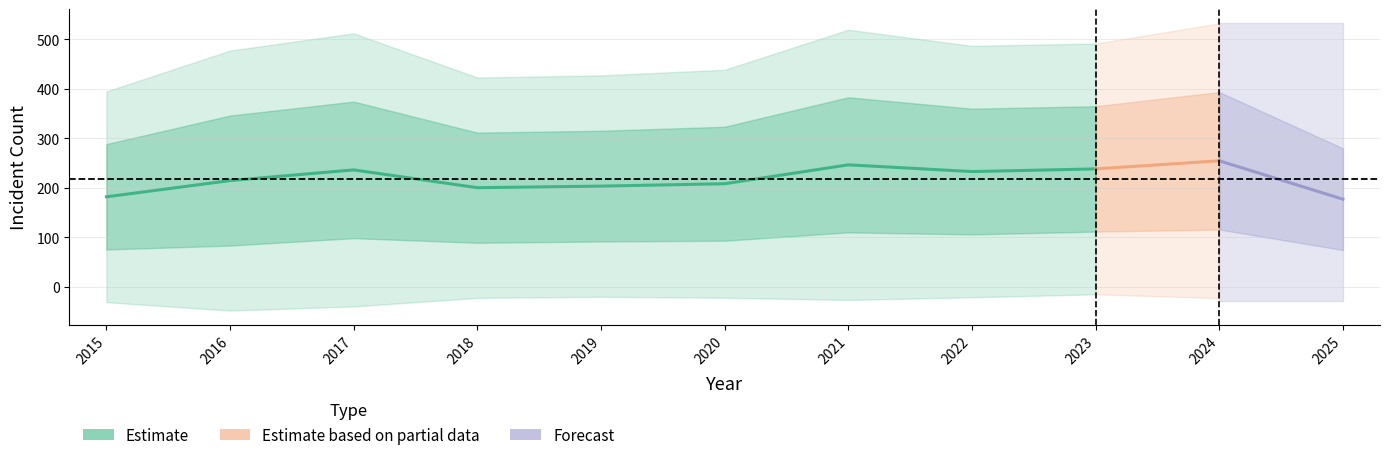

Where is the first local maximum for Aggravated Battery?

2017